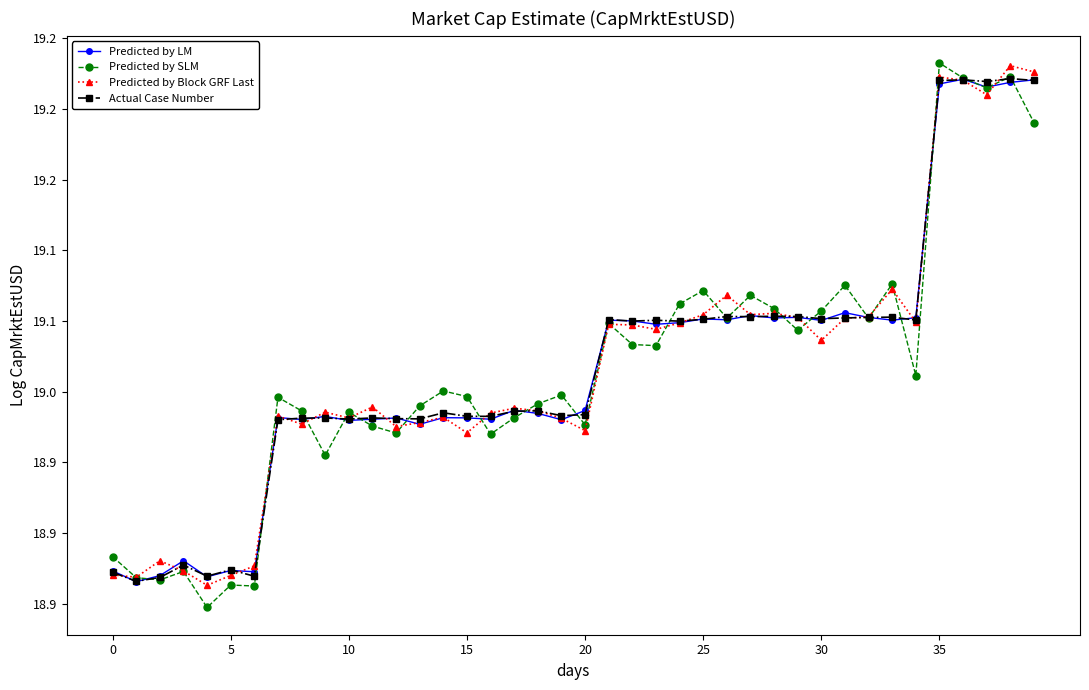

What are all the series names shown in the legend?

Predicted by LM, Predicted by SLM, Predicted by Block GRF Last, Actual Case Number